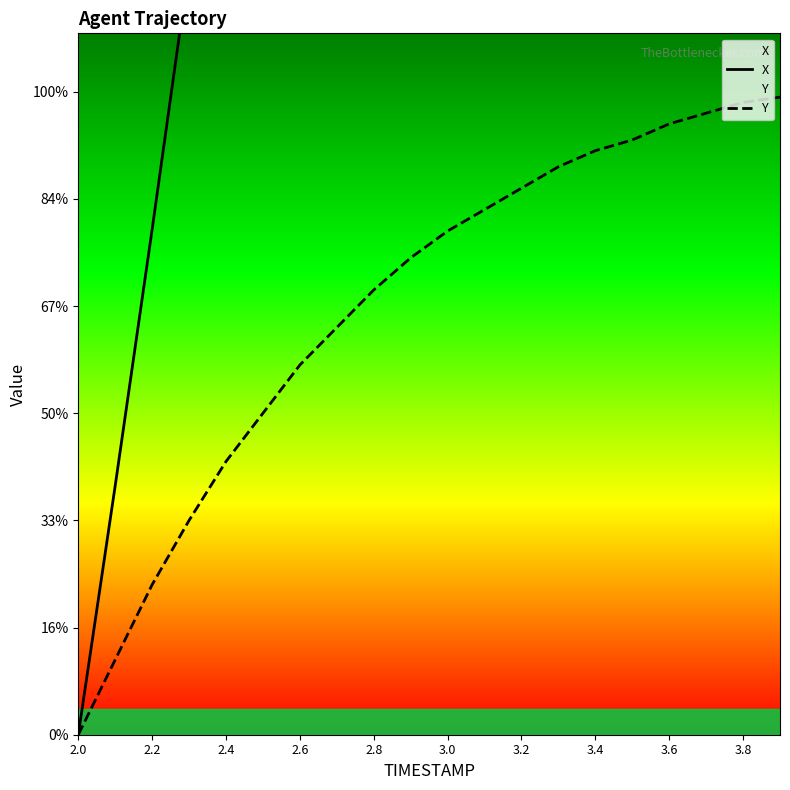

Is it true that X equals 5.3 at 17?

False